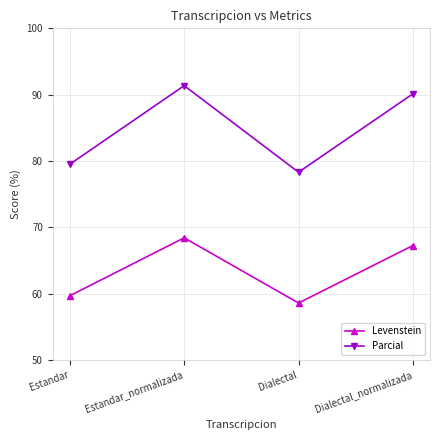

What is the average value of the Levenstein series?

63.5